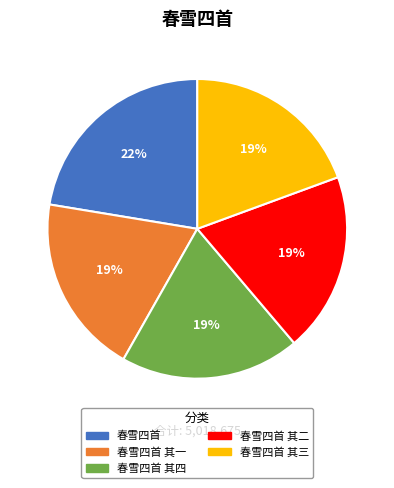

What percentage is the 春雪四首 其三 slice, to the nearest percent?

19%